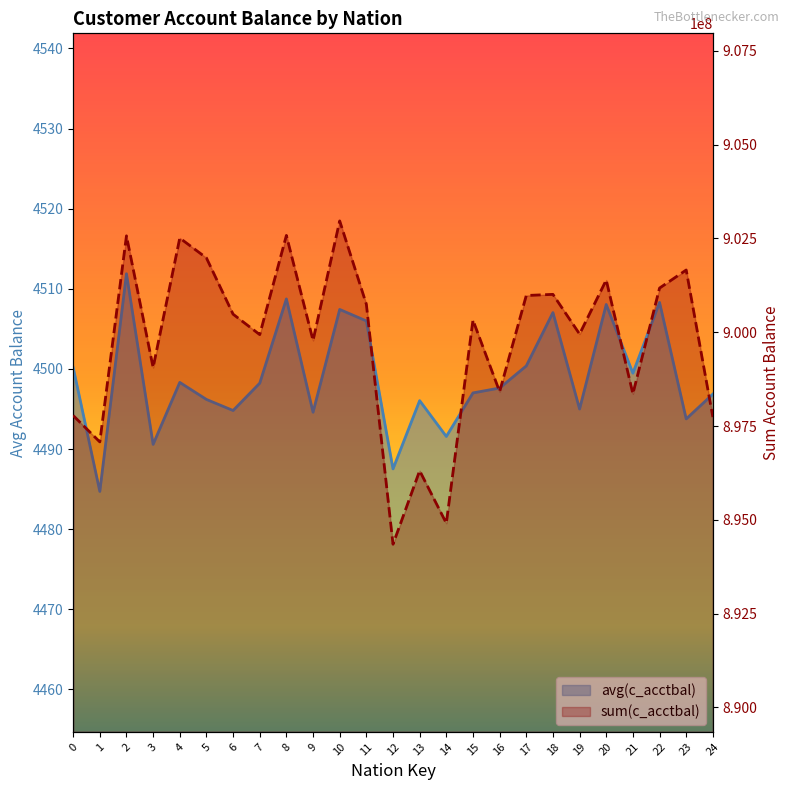

Reading left to right, list all the values displayed in this chart.

avg(c_acctbal): 4500.2	4484.7	4511.9	4490.6	4498.3	4496.2	4494.8	4498.2	4508.7	4494.6	4507.4	4506.0	4487.5	4496.0	4491.6	4497.0	4497.6	4500.4	4507.0	4495.0	4508.0	4499.5	4508.3	4493.8	4496.9
sum(c_acctbal): 897782402.7	897078022.2	902571096.9	899061385.7	902512073.5	901982150.8	900482476.8	899937860.9	902582212.7	899783027.0	902968477.3	900748207.0	894350978.7	896310002.0	894910731.0	900324012.2	898417564.3	900980582.6	901010869.5	899953220.5	901393053.4	898360460.9	901178694.7	901660559.3	897740205.7